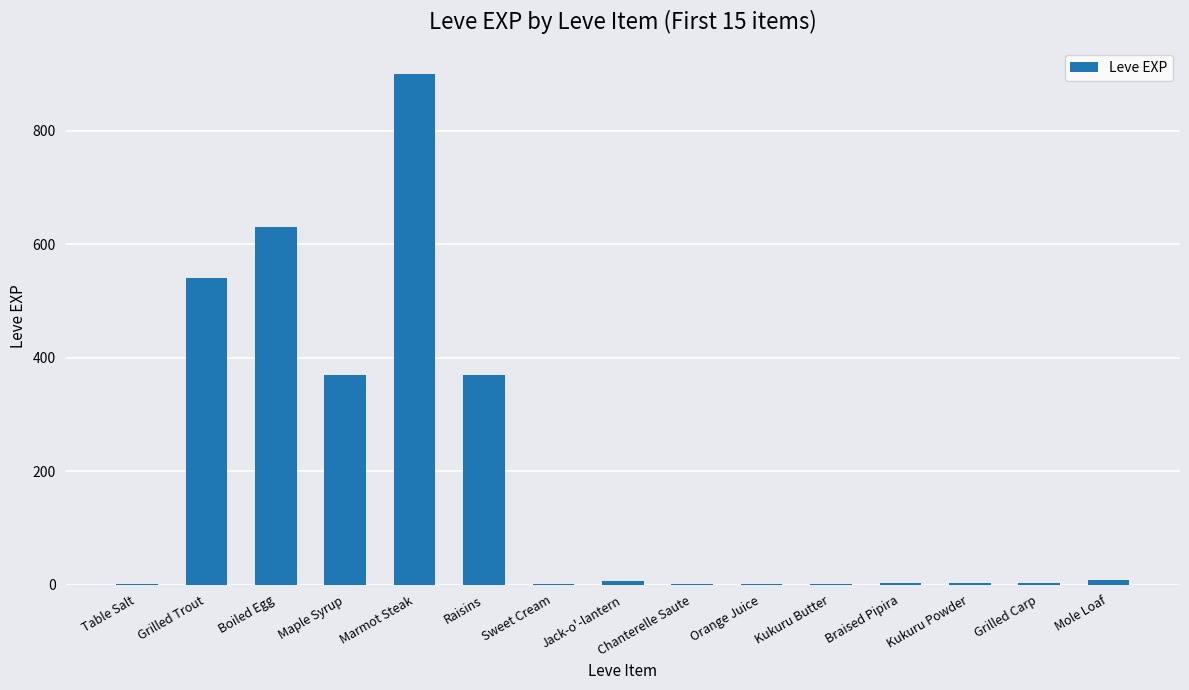

The value at Raisins is 603. True or false?

False